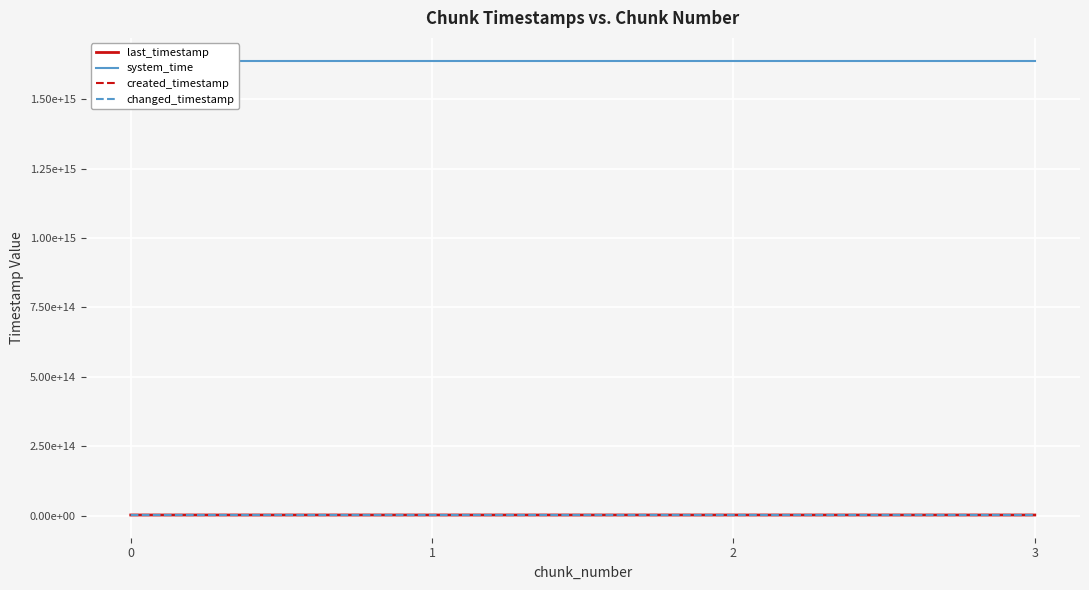

What value does the last_timestamp series have at 0, to the nearest 10?

1930351745280